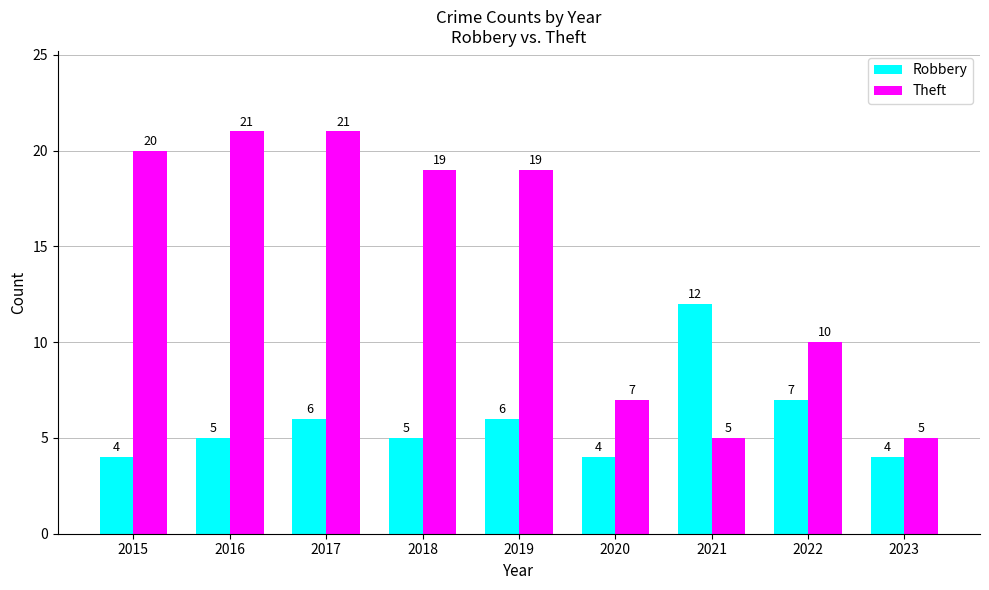

Reading left to right, what are all the values shown in this chart?

Robbery: 2015=4	2016=5	2017=6	2018=5	2019=6	2020=4	2021=12	2022=7	2023=4
Theft: 2015=20	2016=21	2017=21	2018=19	2019=19	2020=7	2021=5	2022=10	2023=5